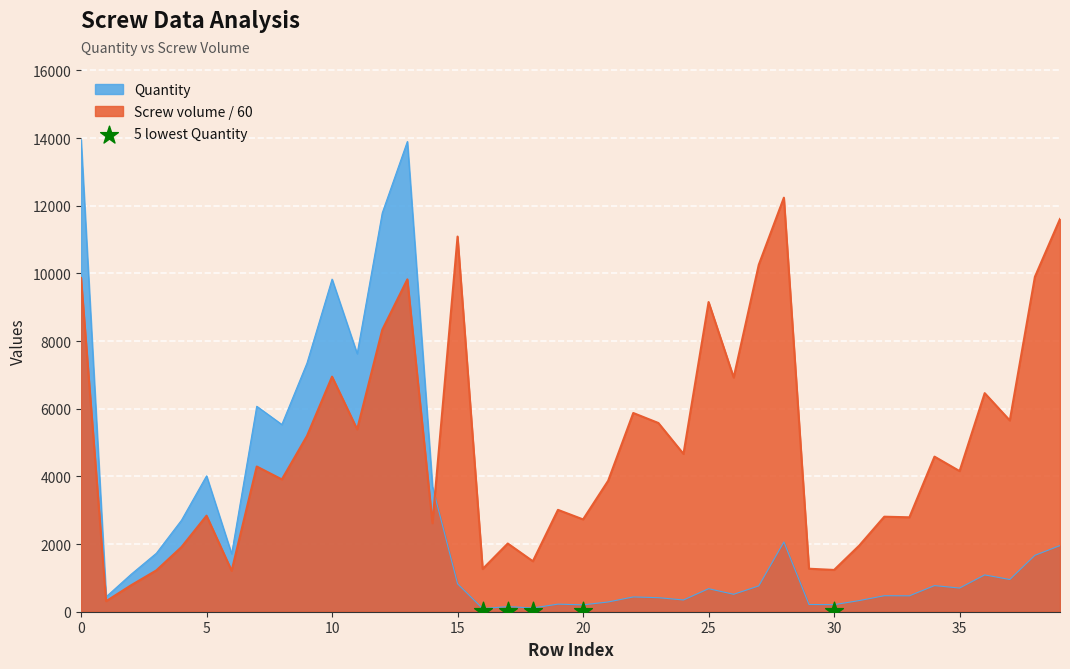

Which series has the largest total across all categories?

Screw volume in the box